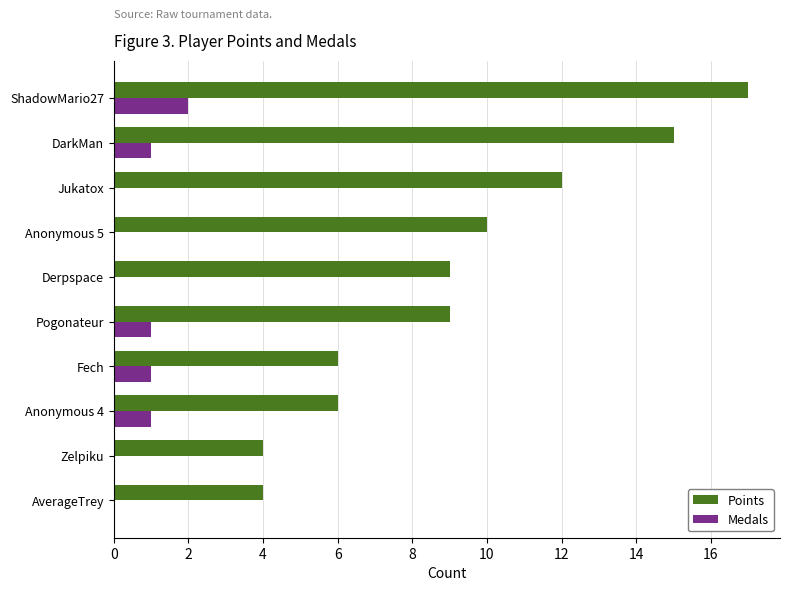

What is the sum of all Points values?

92